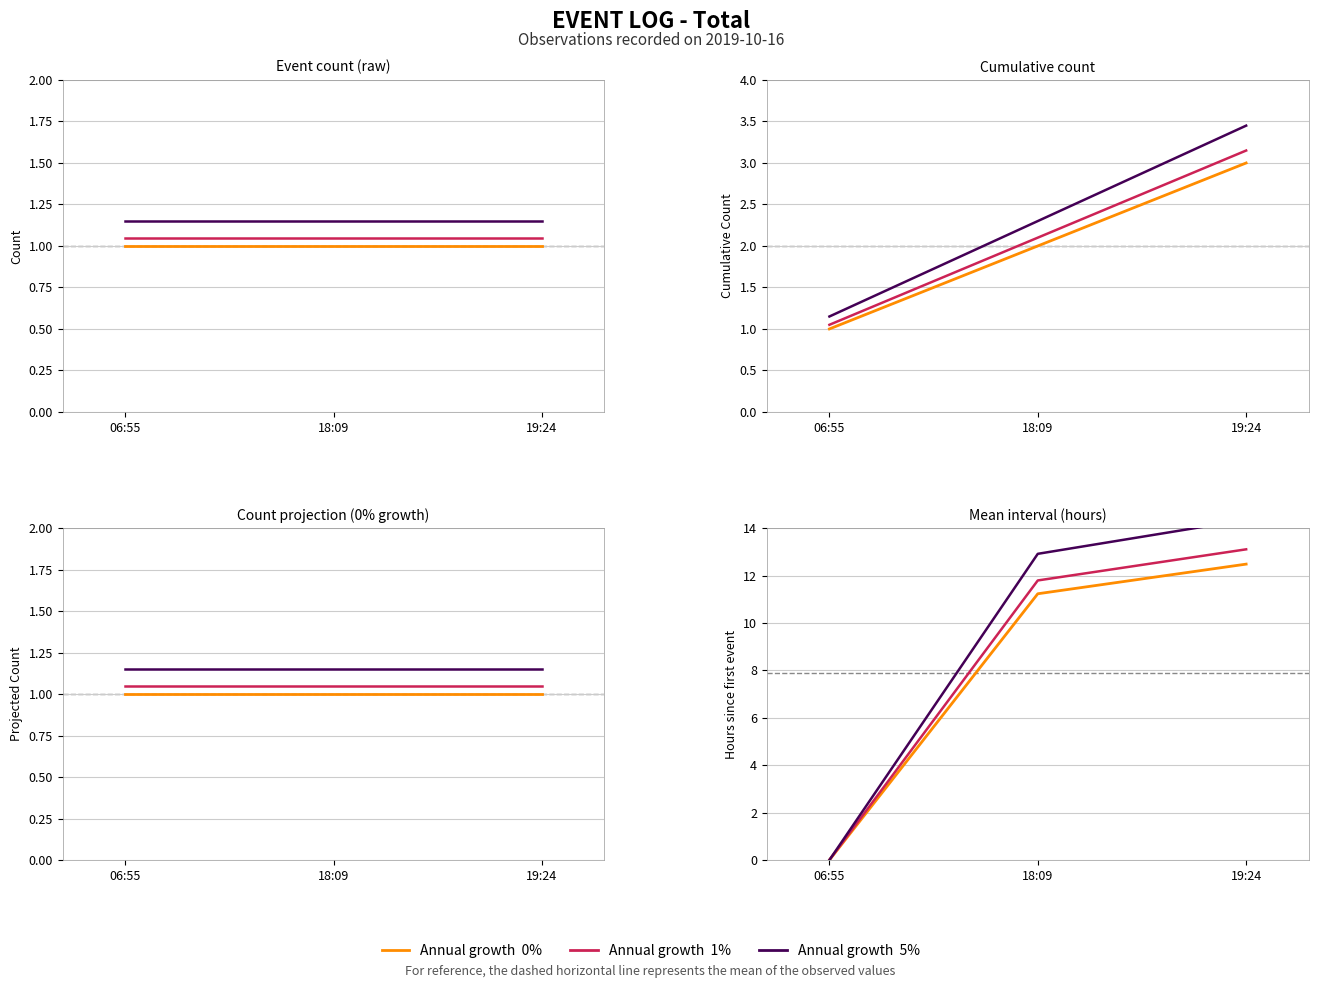

At which category is the sum across all series the highest?

19:24